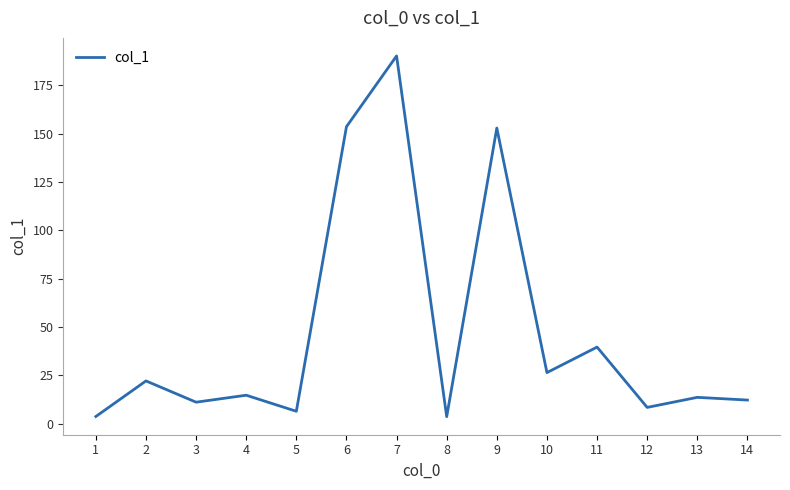

What is the difference between the second highest and second lowest values?

149.9